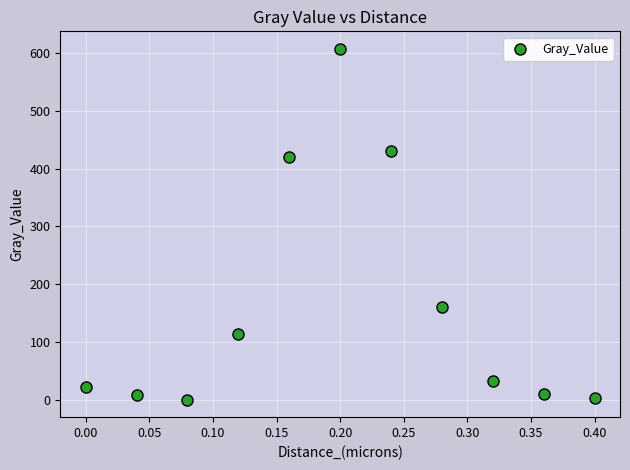

What Y value in the scatter plot is closest to 303?

420.5